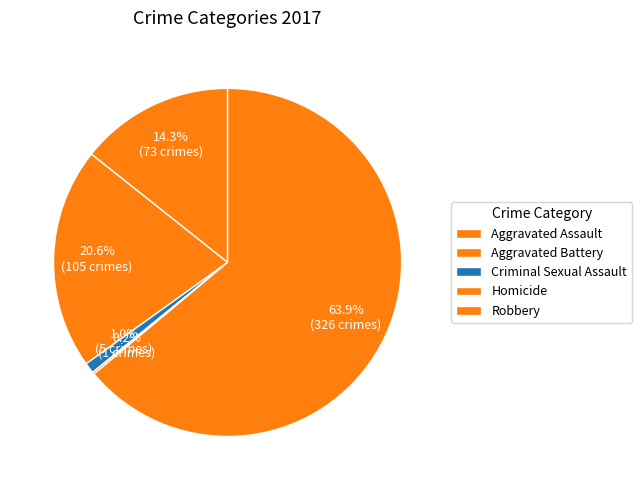

The Homicide slice represents 1% of the pie. True or false?

False